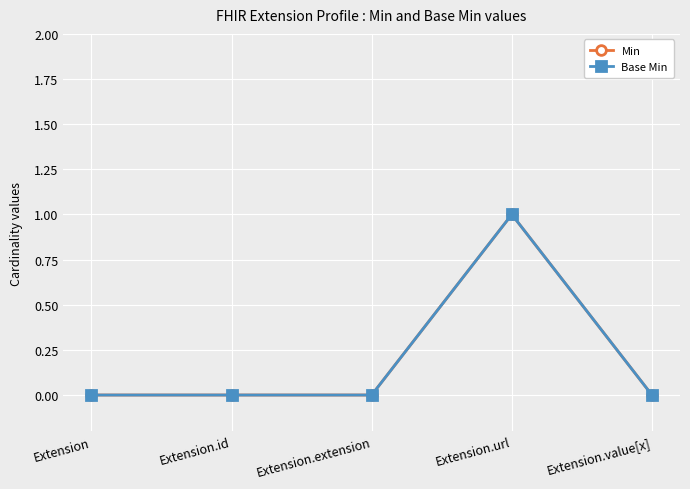

What is the sum of all Base Min values?

1